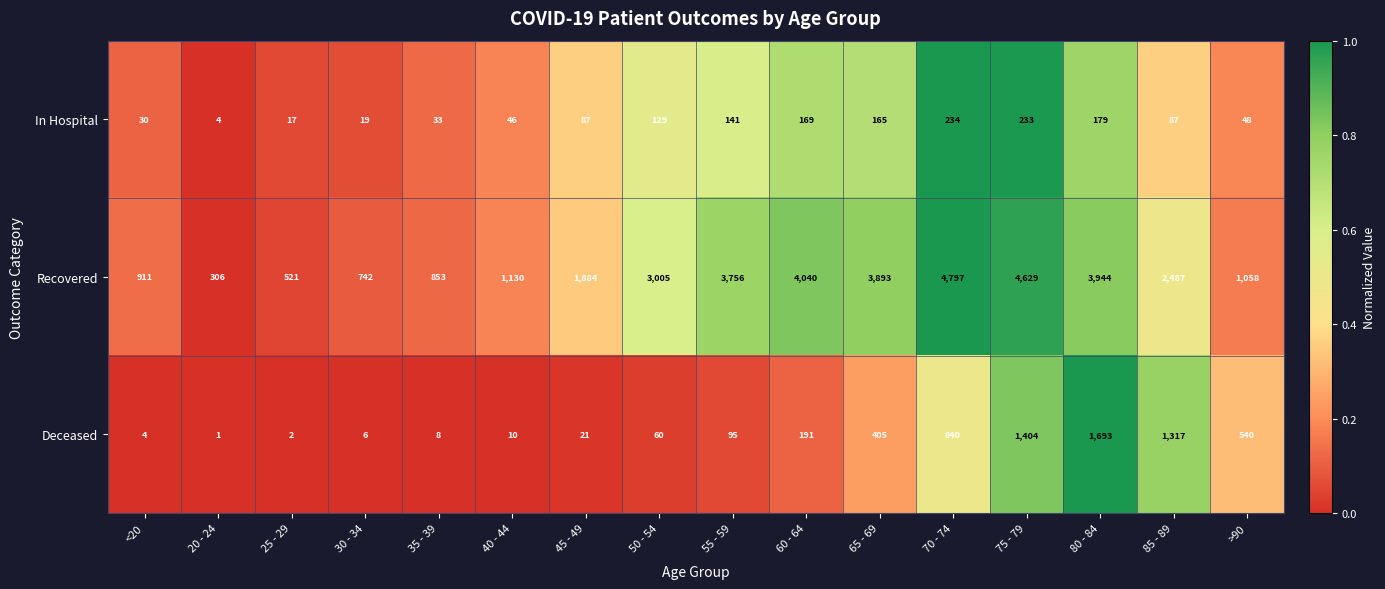

At 20 - 24, list the series in order from largest to smallest.

Recovered, In Hospital, Deceased